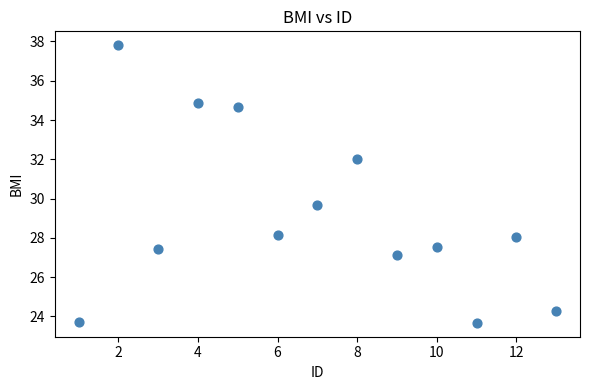

What is the range of X values (max minus min)?

12.0